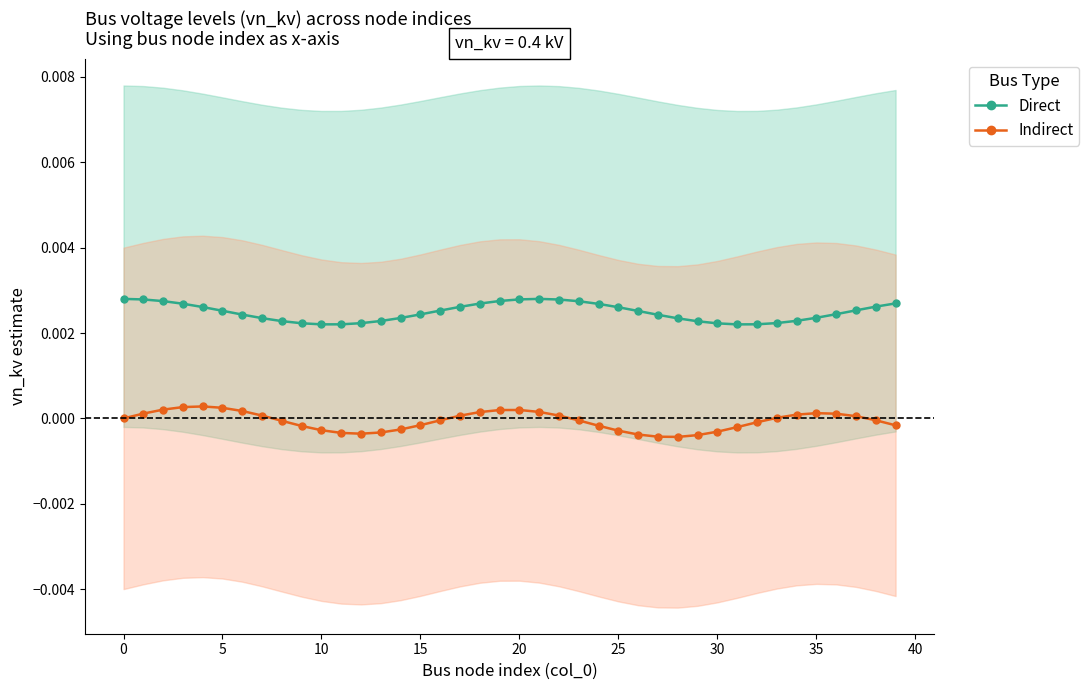

At which category does the chart reach its minimum across all series?

28